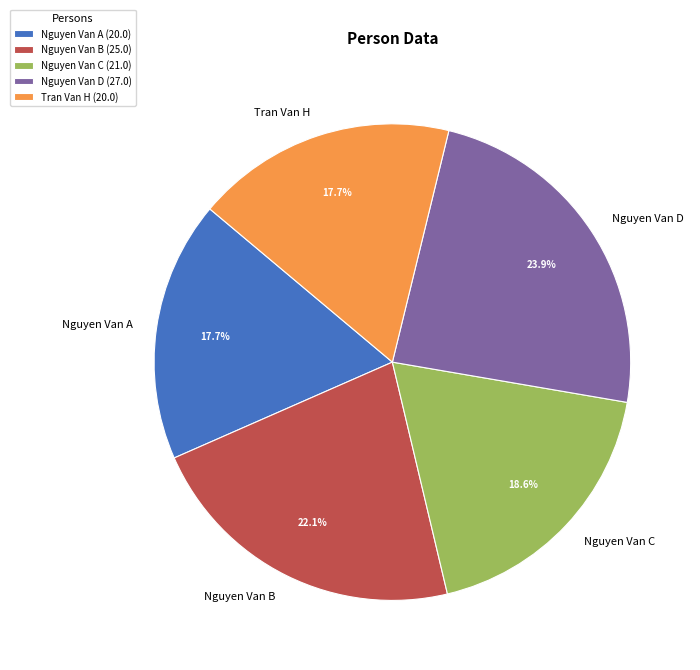

Does any single category account for the majority?

No